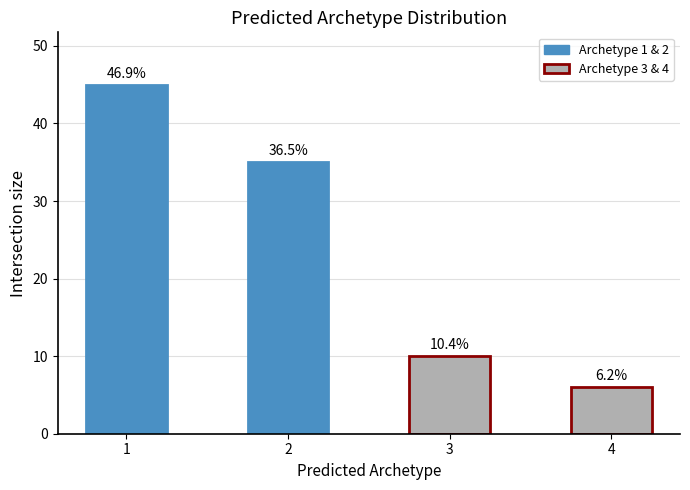

Which has a higher value, 1 or 3?

1